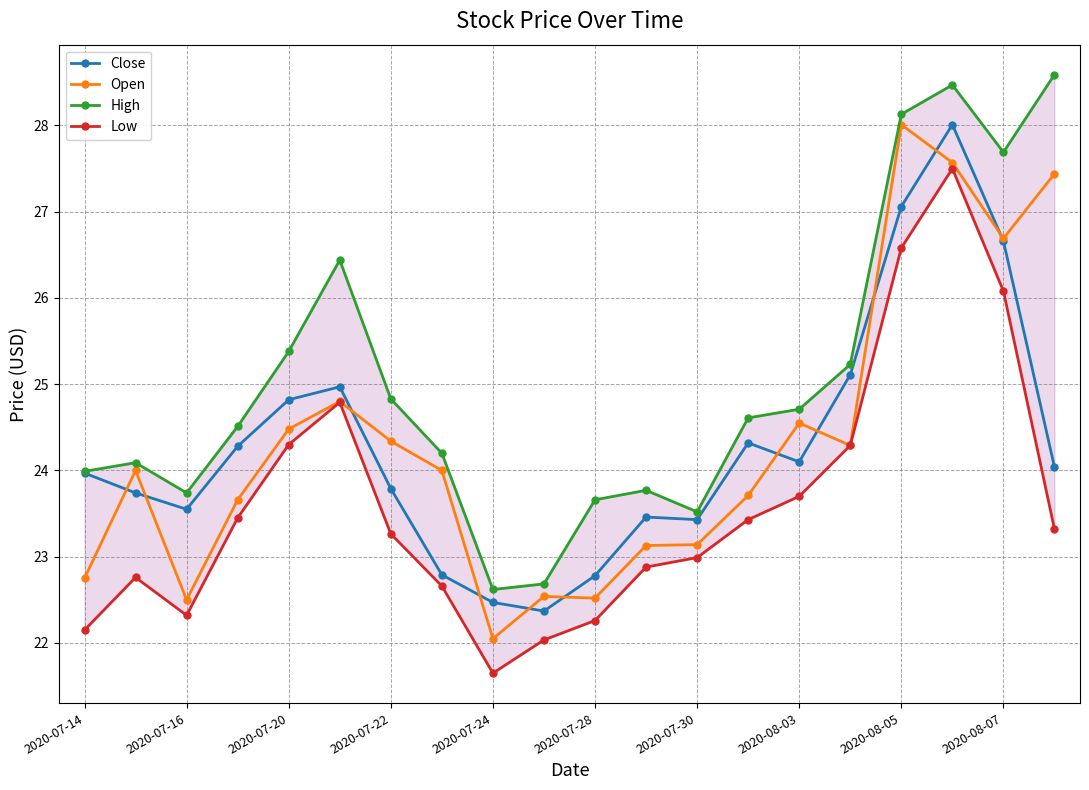

True or false: Open has more than 2 points higher than both neighbors.

True